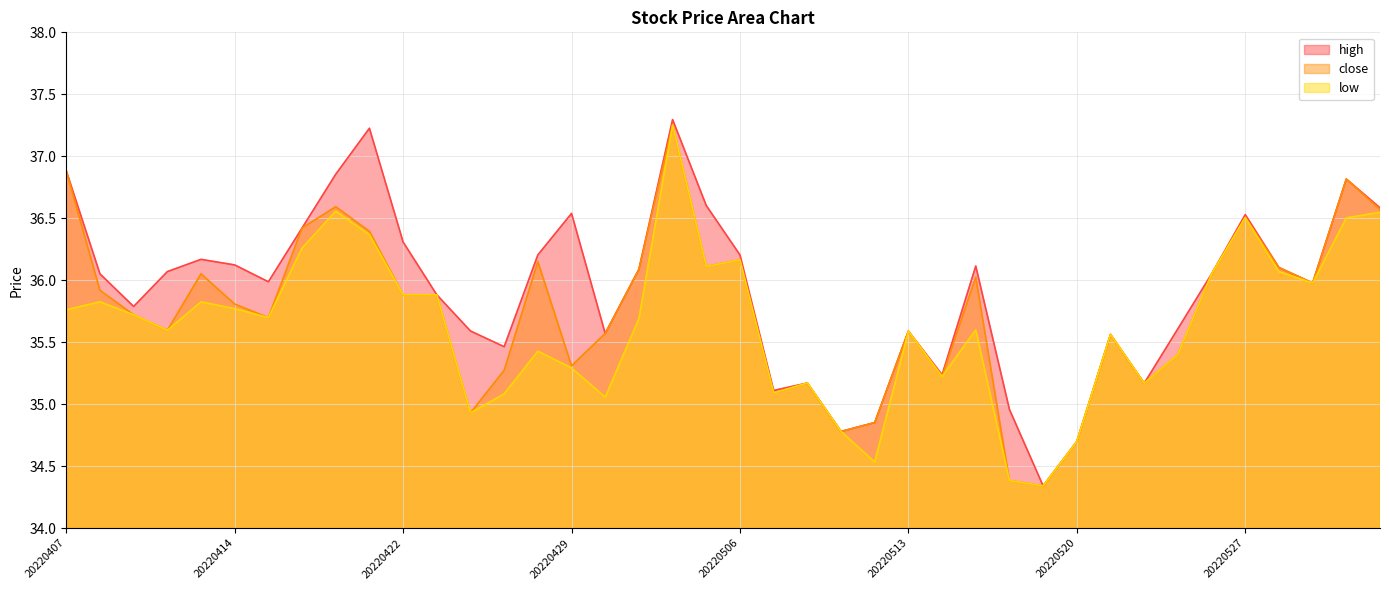

At how many categories does at least one series exceed 35?

35